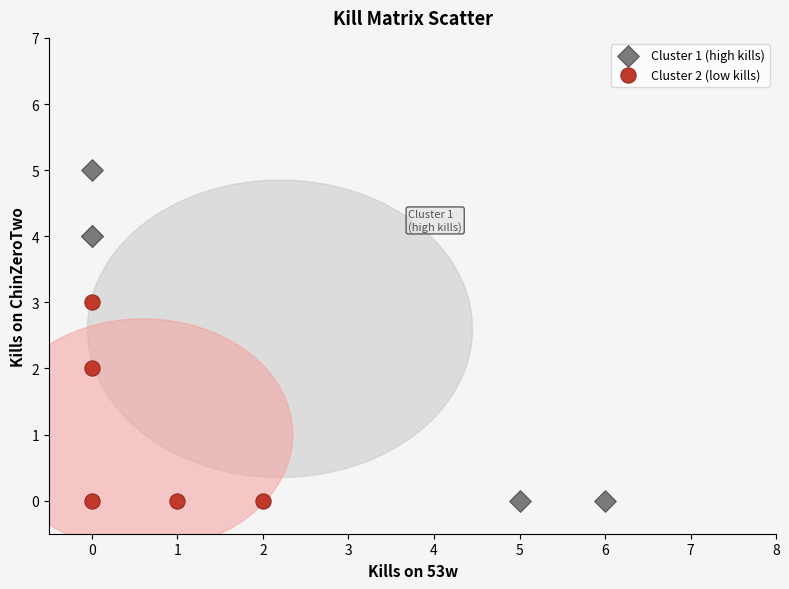

Which series has the largest Y range (max minus min)?

Cluster 1 (high kills)